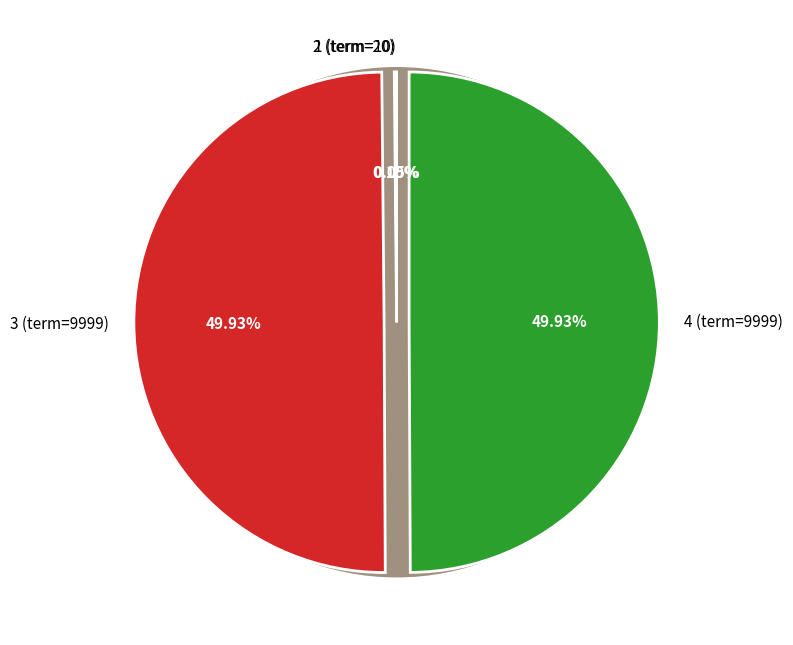

Combined, do 4 (term=9999) and 3 (term=9999) account for over 50%?

Yes